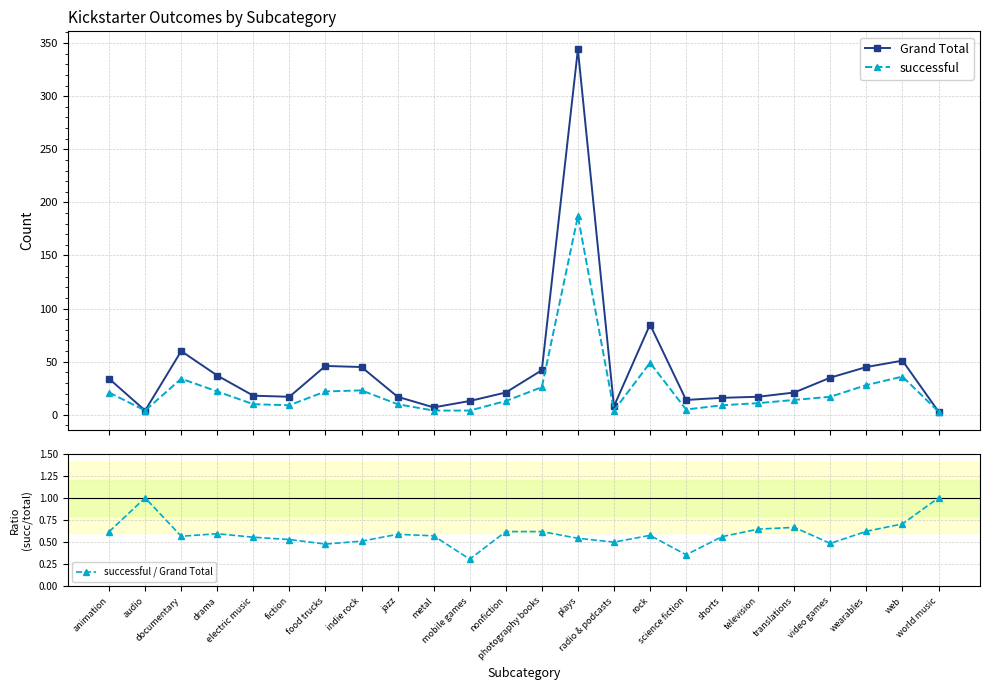

True or false: Grand Total and successful cross at least once.

False